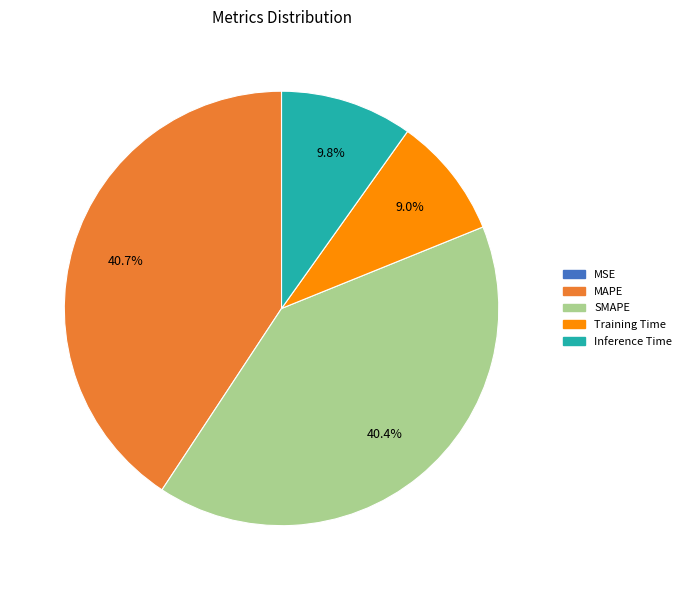

Does any single category account for the majority?

No